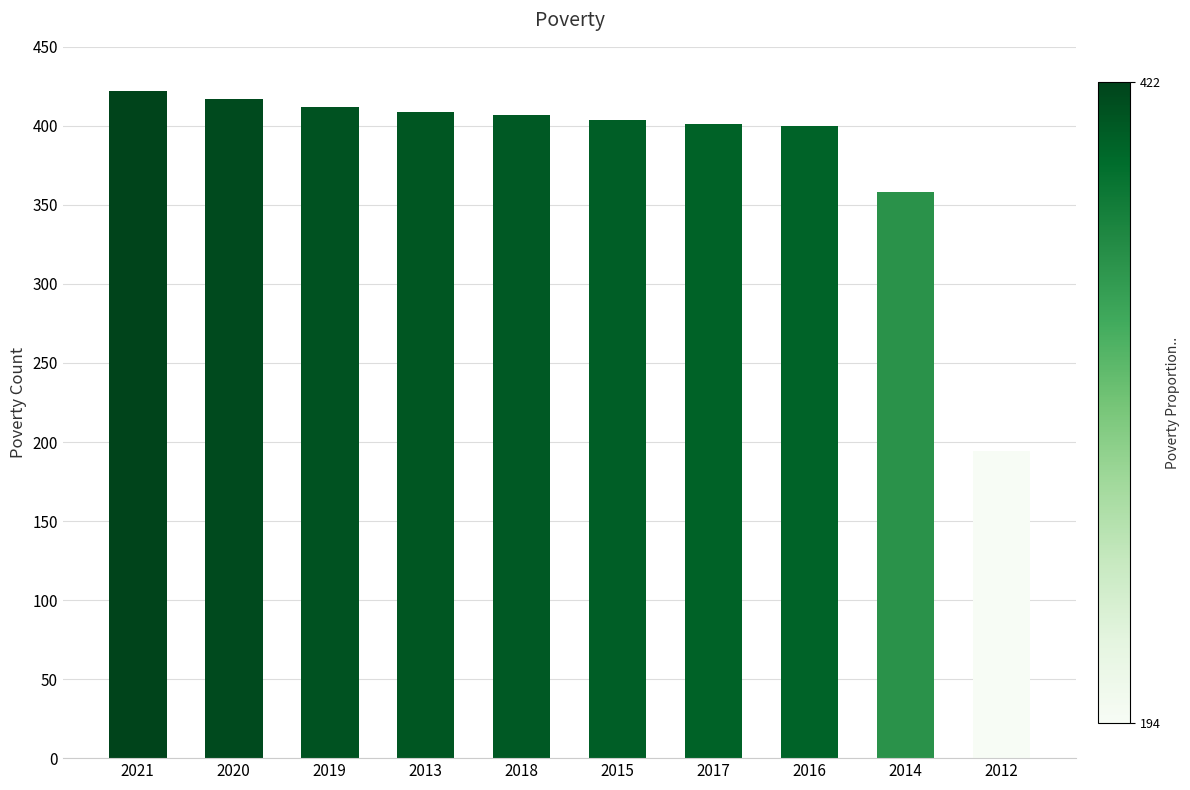

What is the value of the 3rd bar from the left?

412